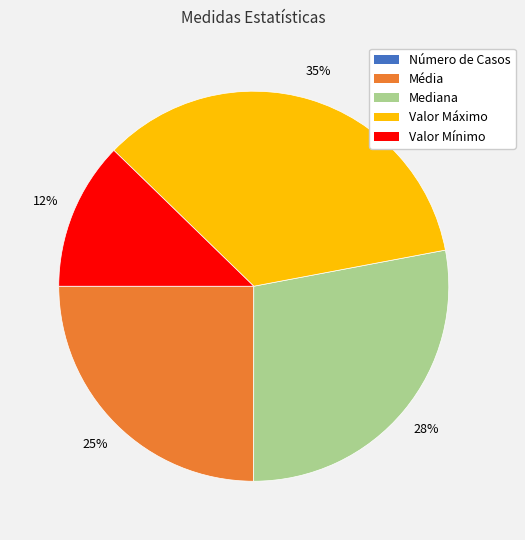

Between Média and Mediana, which is larger?

Mediana